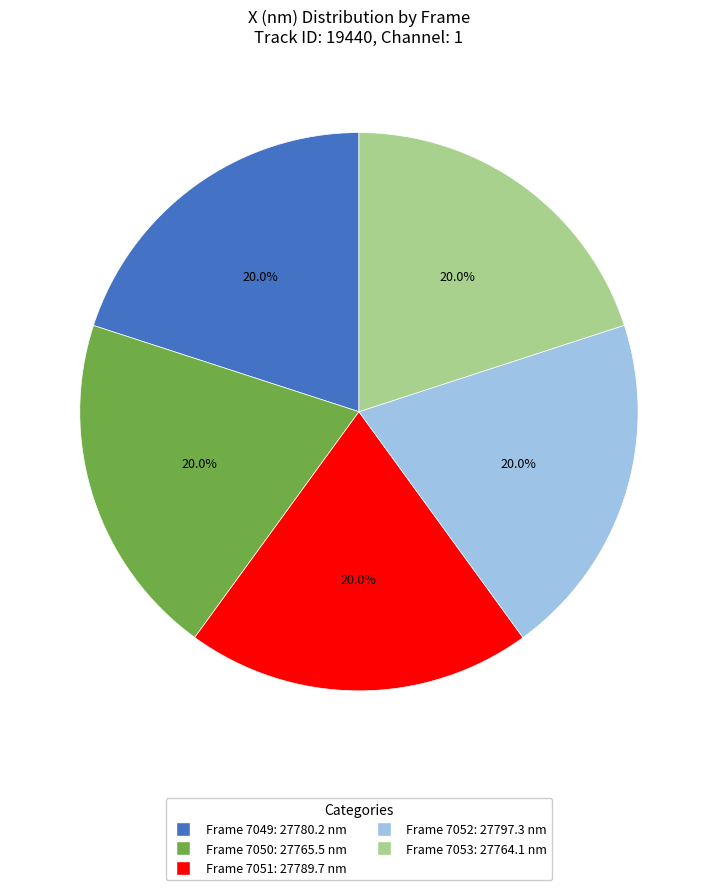

Does any single category account for the majority?

No